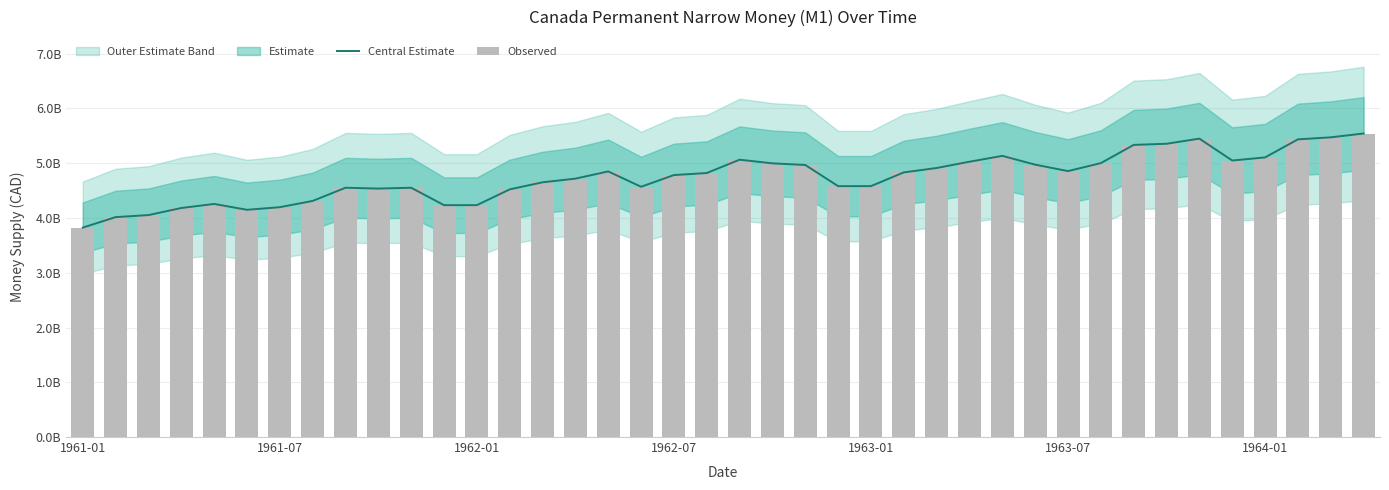

Reading right to left, transcribe all the data shown in this chart.

Central Estimate: 5.5	5.5	5.4	5.1	5.0	5.4	5.4	5.3	5.0	4.9	5.0	5.1	5.0	4.9	4.8	4.6	4.6	5.0	5.0	5.1	4.8	4.8	4.6	4.9	4.7	4.7	4.5	4.2	4.2	4.6	4.5	4.6	4.3	4.2	4.1	4.3	4.2	4.1	4.0	3.8
Observed: 5.5	5.5	5.4	5.1	5.0	5.4	5.4	5.3	5.0	4.9	5.0	5.1	5.0	4.9	4.8	4.6	4.6	5.0	5.0	5.1	4.8	4.8	4.6	4.9	4.7	4.7	4.5	4.2	4.2	4.6	4.5	4.6	4.3	4.2	4.1	4.3	4.2	4.1	4.0	3.8